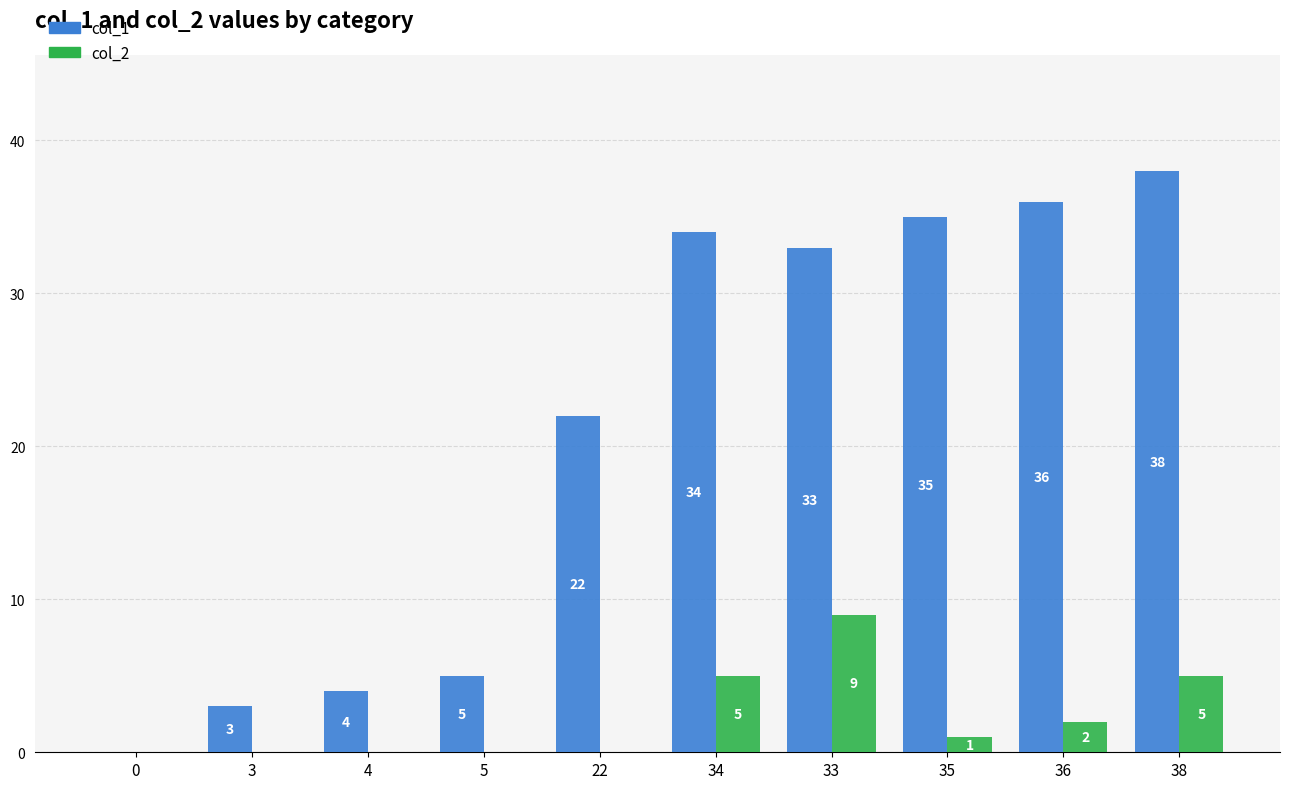

What is the difference between the col_1 values at 5 and 3?

2